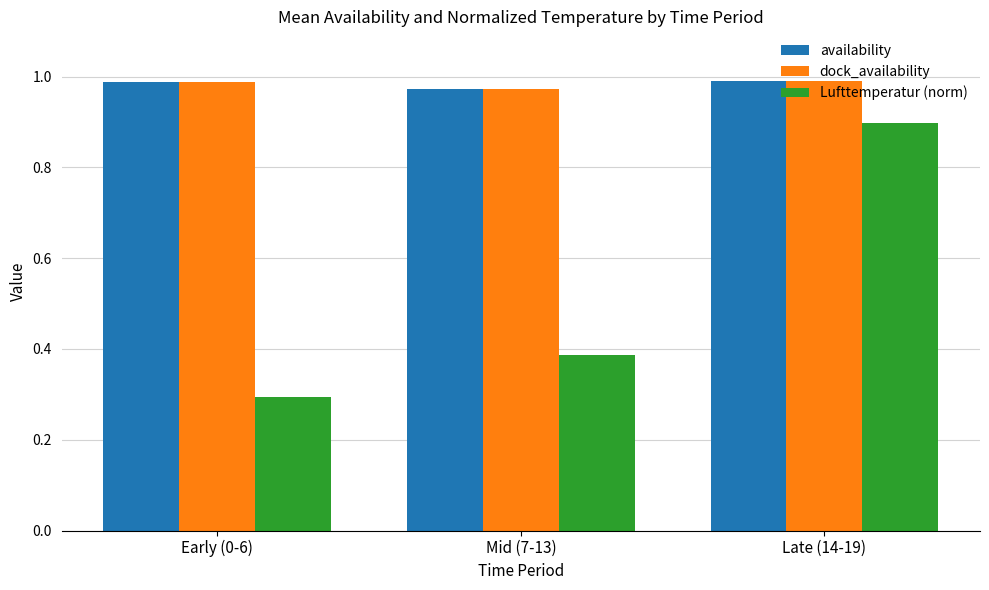

Count the availability values in the range 0 to 1.

3